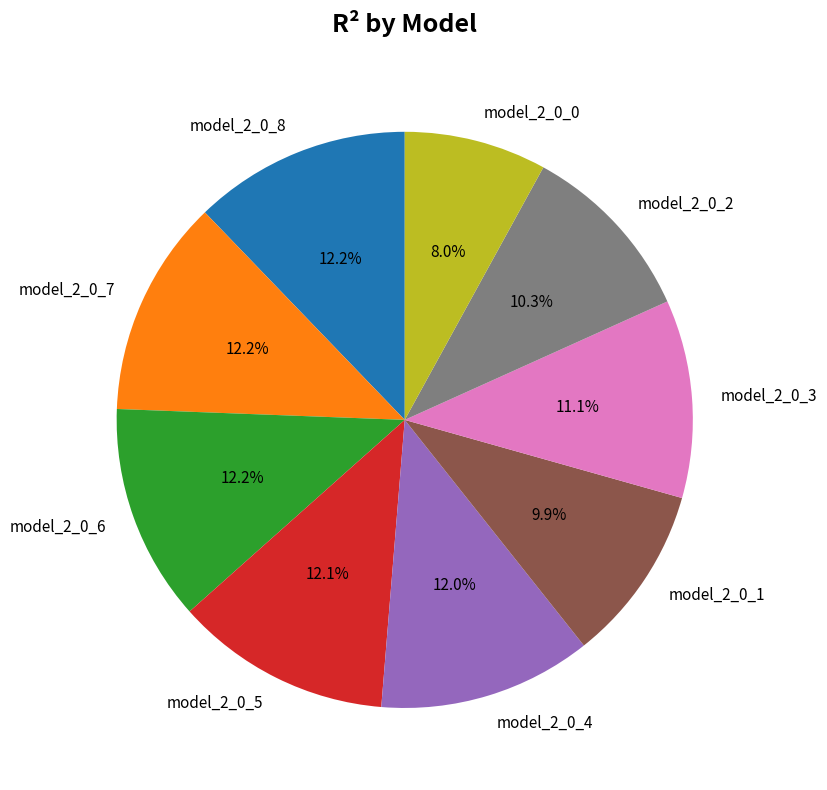

To the nearest percent, what percentage of the pie is model_2_0_1?

10%